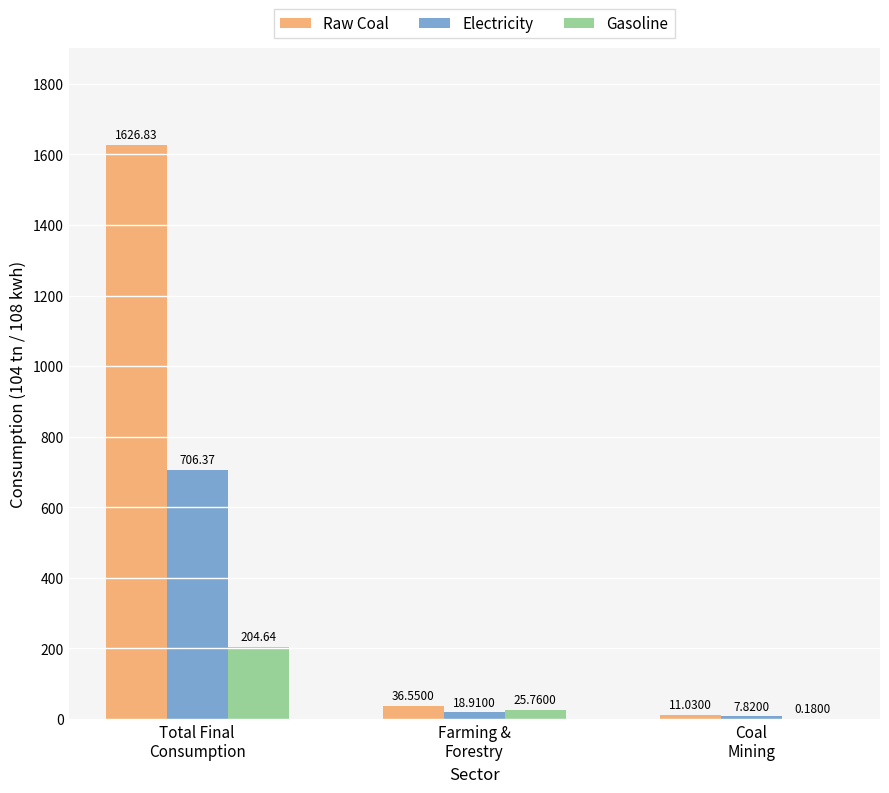

What is the total value across all series at Coal
Mining?

19.0